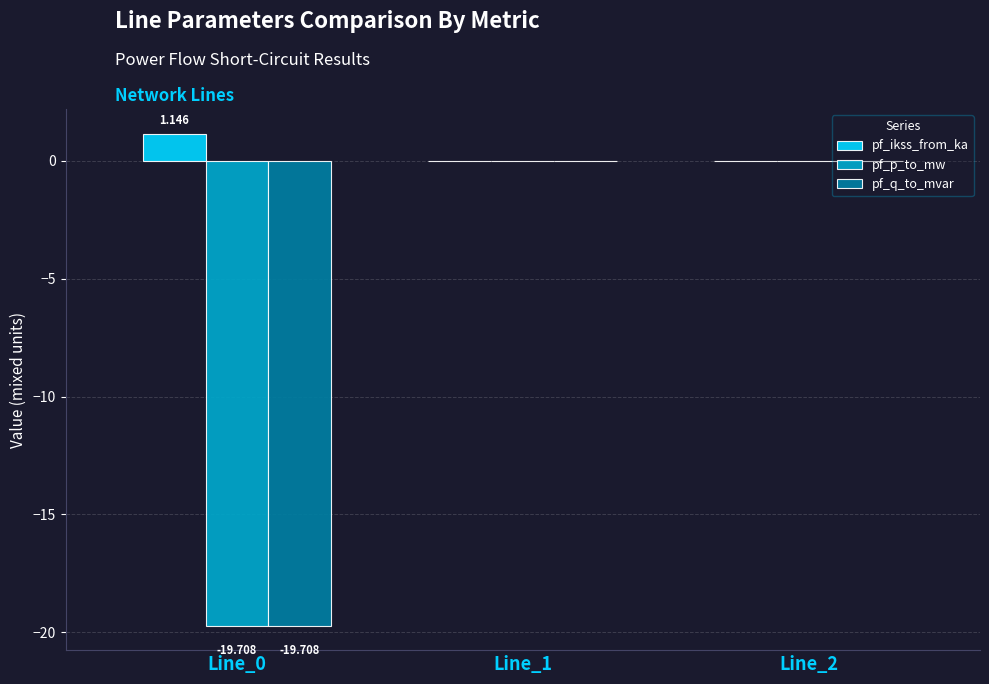

Which series has the largest range (max minus min)?

pf_q_to_mvar